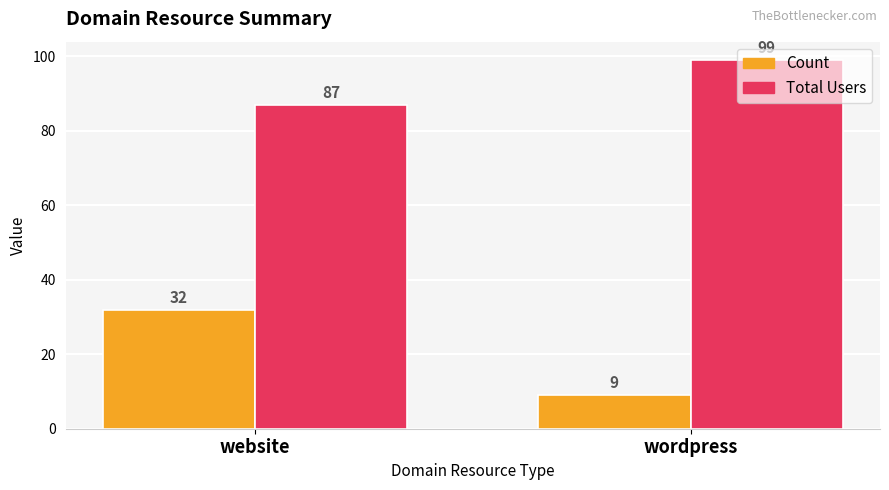

The Total Users series shows 145 at website. True or false?

False